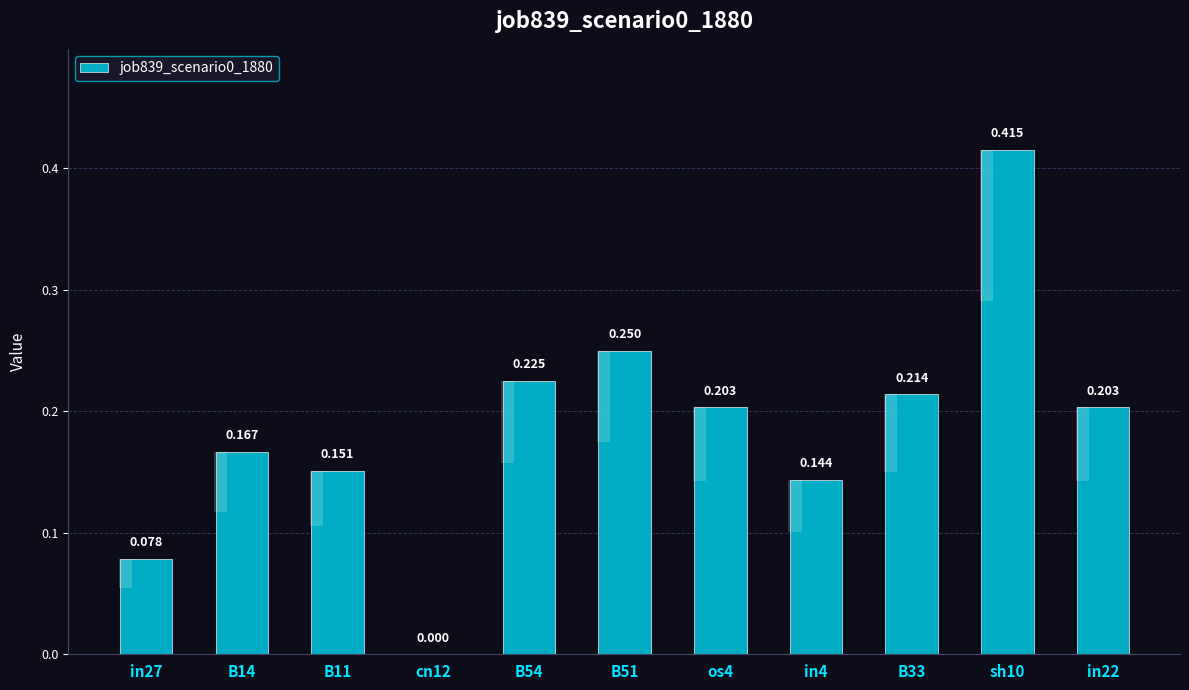

What is the average value?

0.2